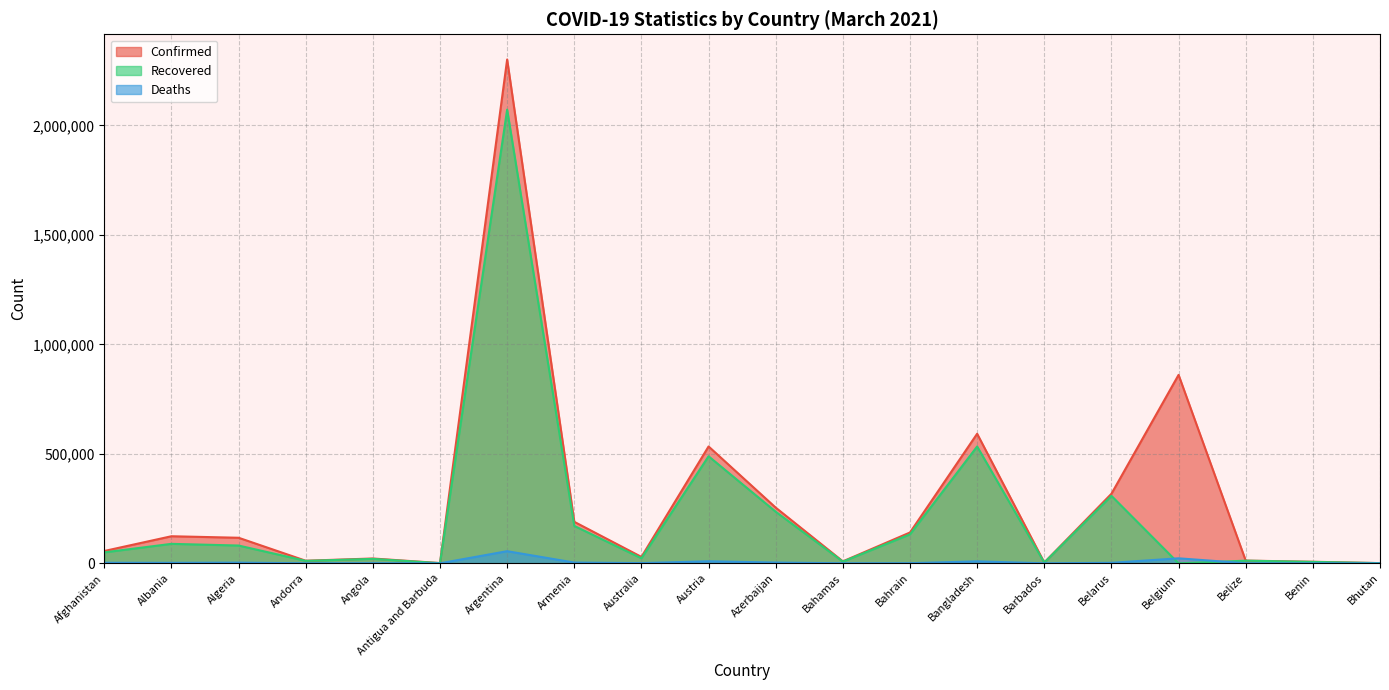

Reading left to right, extract all data points from this chart.

Confirmed: Afghanistan=56290	Albania=123641	Algeria=116750	Andorra=11809	Angola=22031	Antigua and Barbuda=1122	Argentina=2301389	Armenia=189540	Australia=29252	Austria=533786	Azerbaijan=254370	Bahamas=8935	Bahrain=140818	Bangladesh=591806	Barbados=3609	Belarus=317631	Belgium=860731	Belize=12415	Benin=7100	Bhutan=871
Recovered: Afghanistan=49994	Albania=88899	Algeria=81242	Andorra=11172	Angola=20269	Antigua and Barbuda=784	Argentina=2072228	Armenia=170903	Australia=22994	Austria=488964	Azerbaijan=235606	Bahamas=7757	Bahrain=132455	Bangladesh=533622	Barbados=3422	Belarus=308216	Belgium=0	Belize=12061	Benin=6452	Bhutan=867
Deaths: Afghanistan=2469	Albania=2204	Algeria=3077	Andorra=115	Angola=533	Antigua and Barbuda=28	Argentina=55368	Armenia=3450	Australia=909	Austria=9231	Azerbaijan=3464	Bahamas=188	Bahrain=513	Bangladesh=8869	Barbados=41	Belarus=2211	Belgium=22852	Belize=317	Benin=90	Bhutan=1